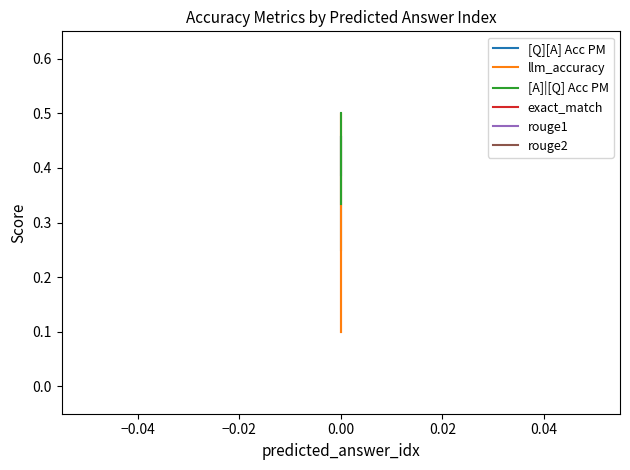

What is the maximum value shown in the chart?

0.5